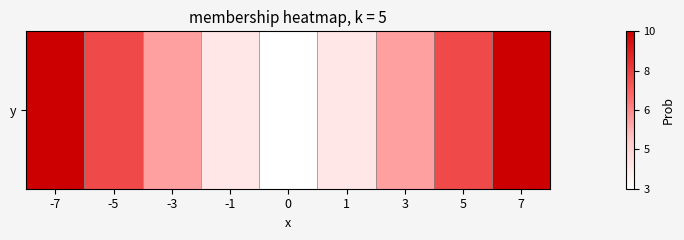

Where does the data first go above 6?

-7